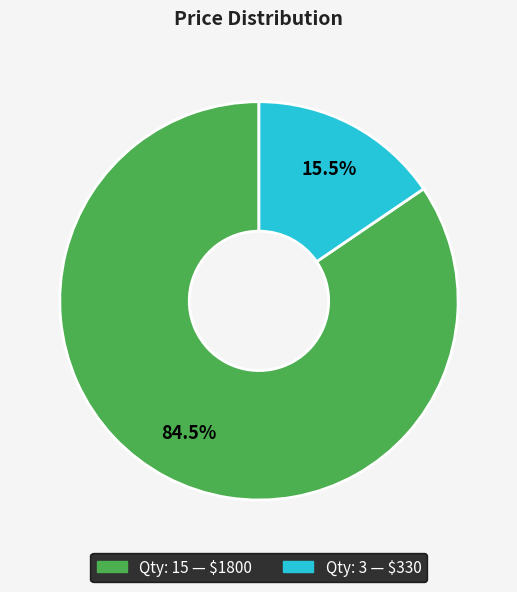

Does any single category account for the majority?

Yes